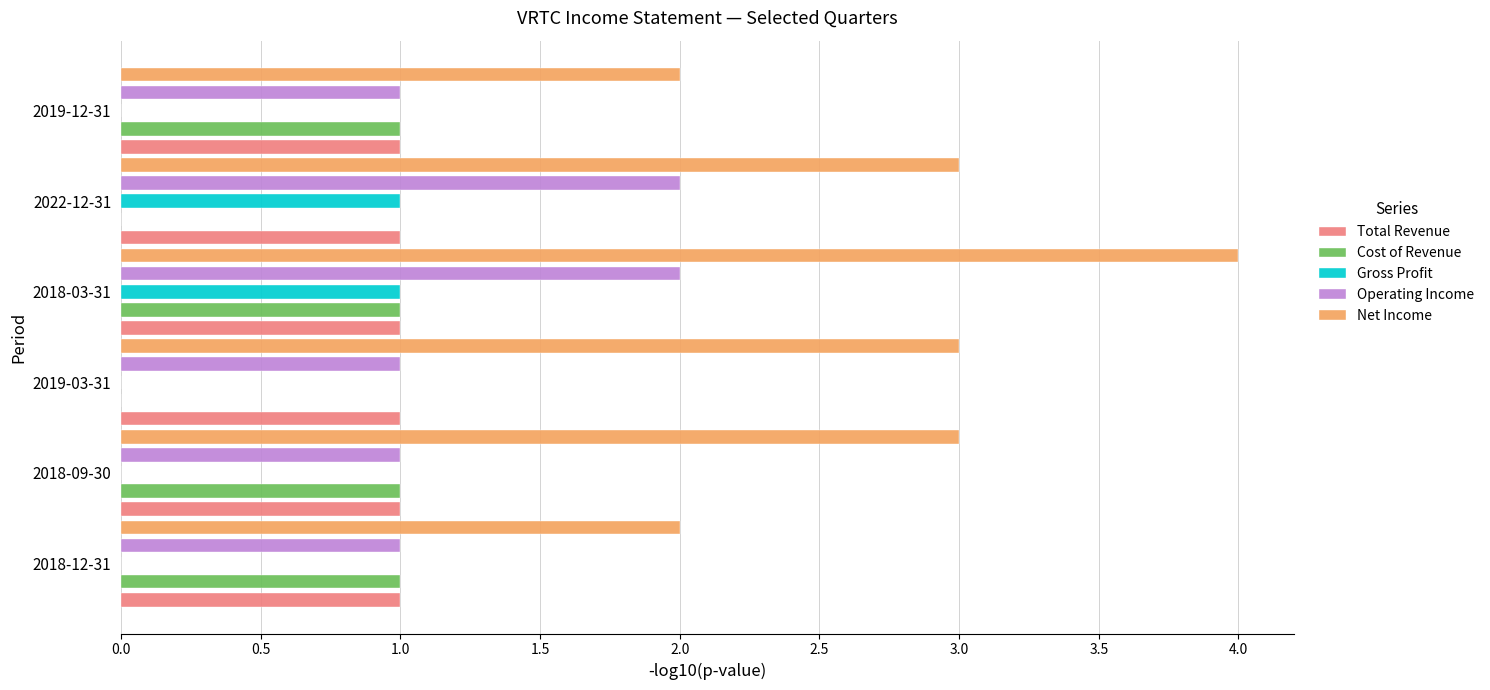

At which category is the sum across all series the highest?

2018-03-31